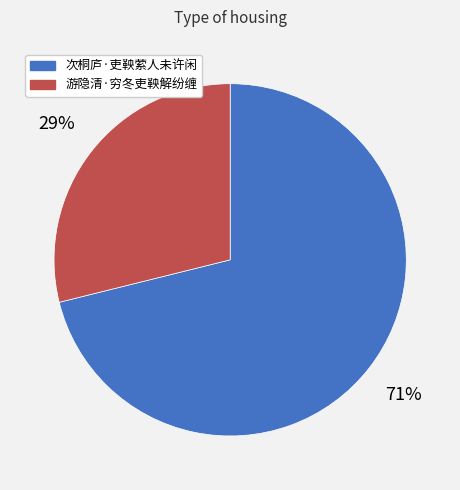

Does 次桐庐·吏鞅萦人未许闲 account for over 50% of the chart?

Yes